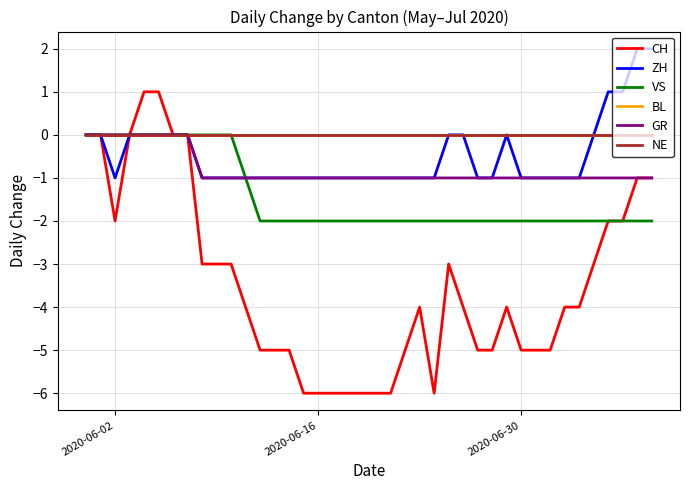

True or false: ZH has more than 1 points higher than both neighbors.

False